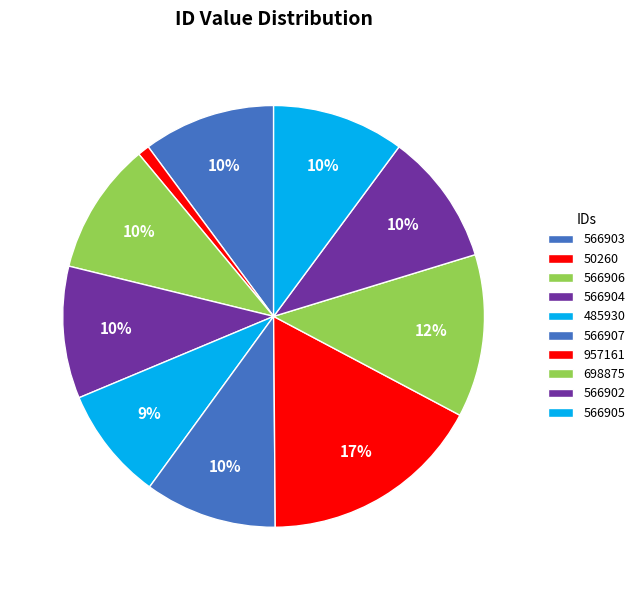

Is it true that 566907 is 10% of the pie?

True